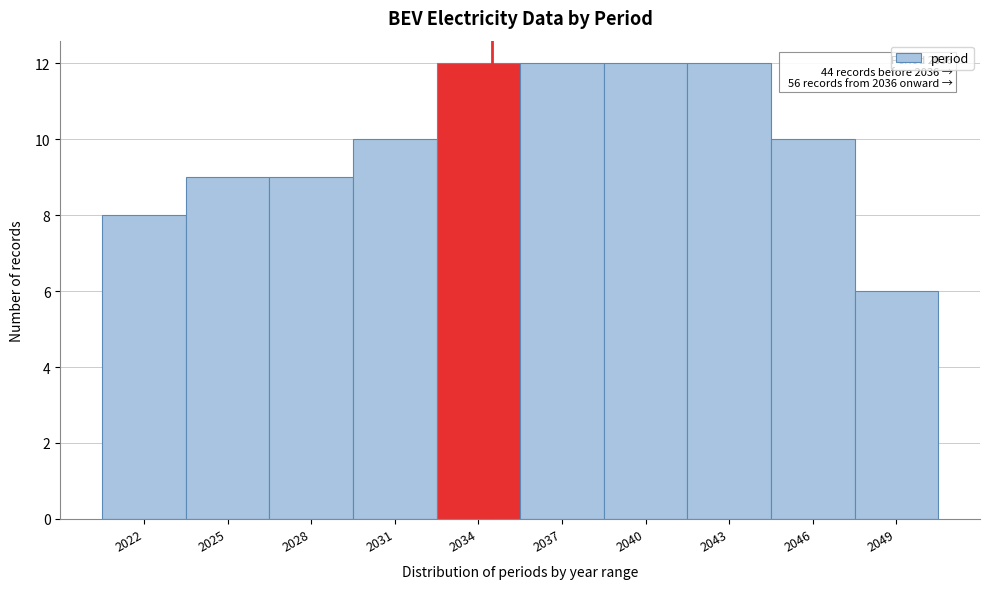

Reading left to right, extract all data points from this chart.

2022=8	2025=9	2028=9	2031=10	2034=12	2037=12	2040=12	2043=12	2046=10	2049=6